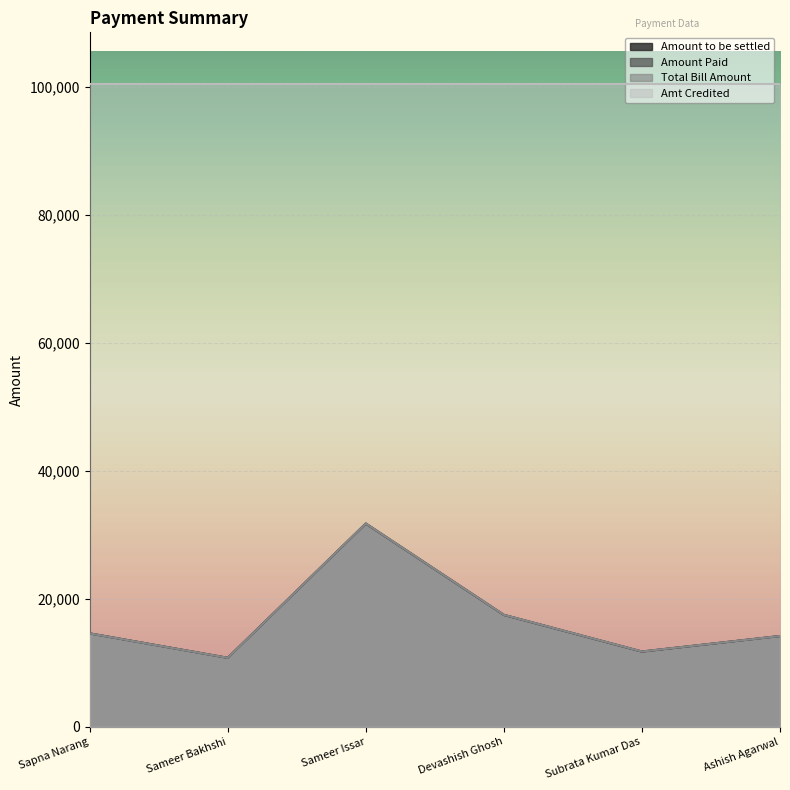

True or false: Total Bill Amount and Amount to be settled intersect in this chart.

True